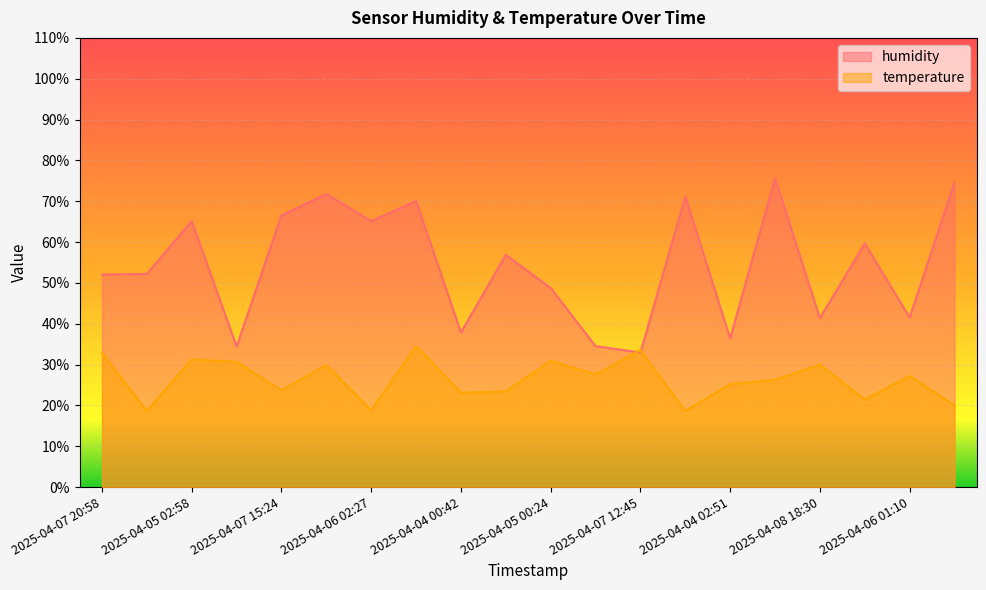

Is the value of humidity at 2025-04-08 18:30 greater than the value of temperature at 2025-04-07 15:24?

Yes